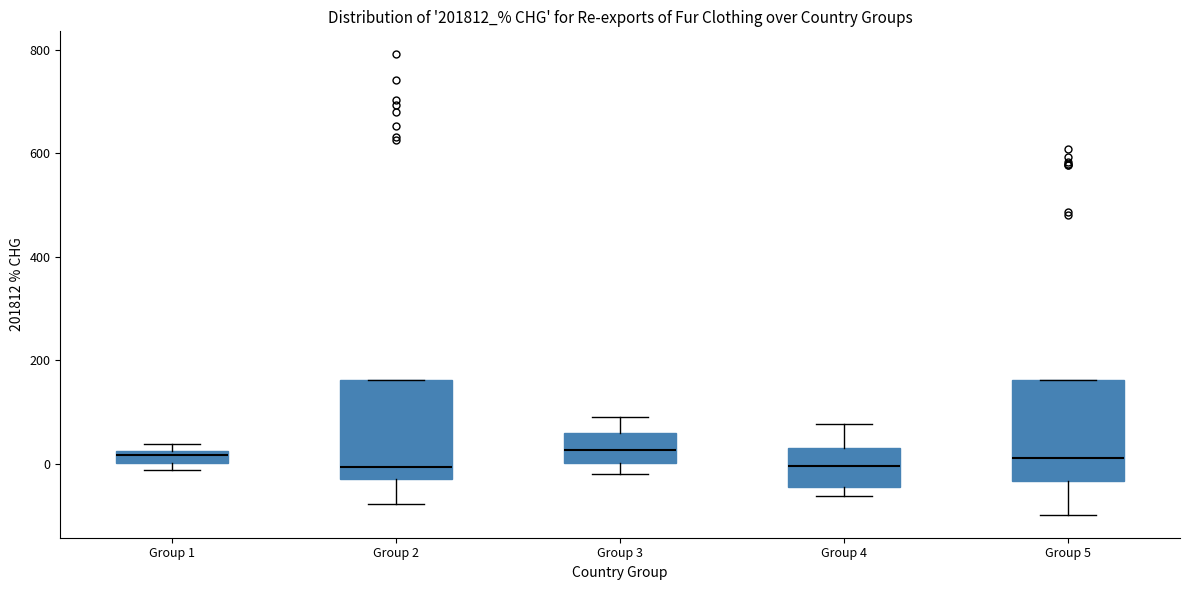

Where is the lower edge of the box for Group 5 on the y-axis? The values are not printed on the chart, so give them approximately, as read against the axis.

-40